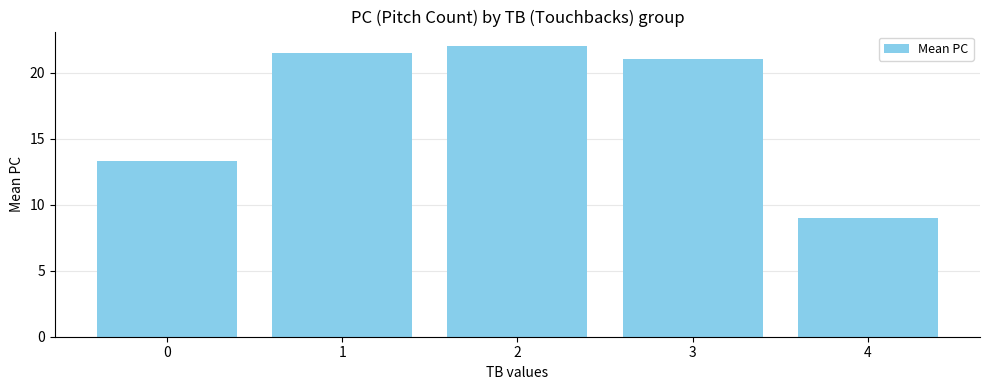

What is the maximum value shown in the chart?

22.0